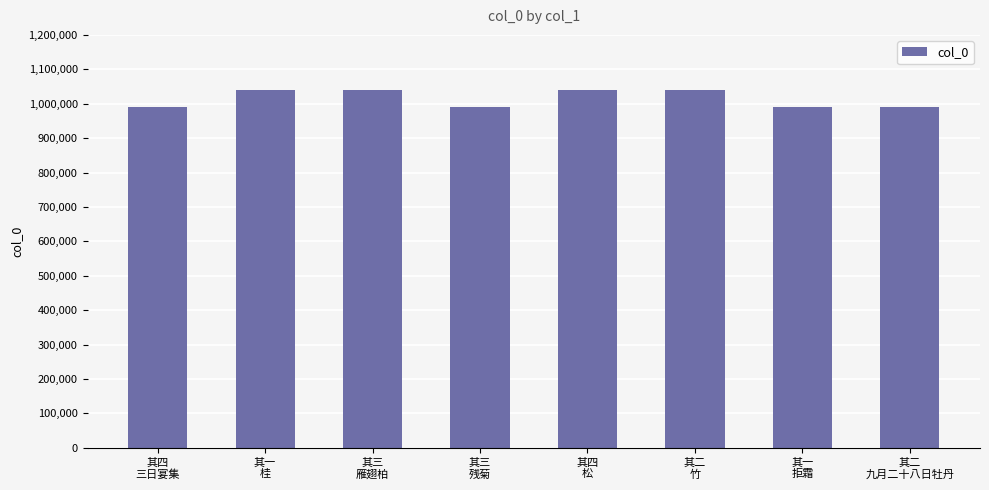

What is the minimum value shown in the chart?

990533